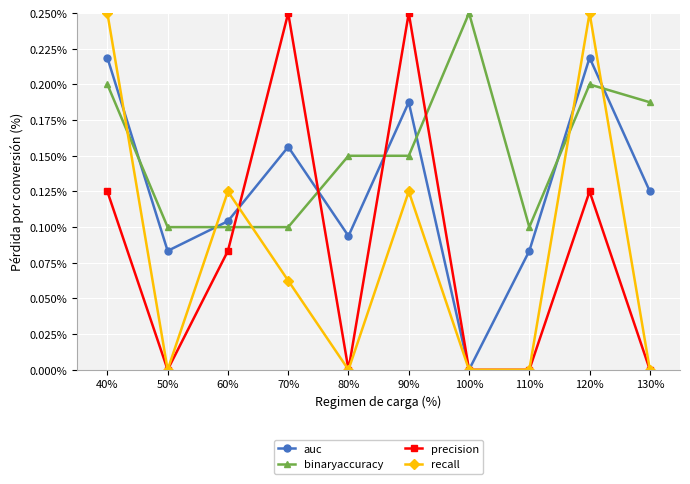

Where is the first local minimum for recall?

50%